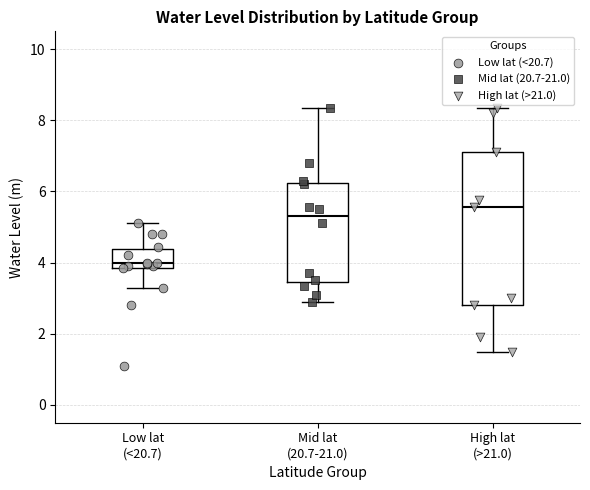

Which box is the tallest, from its lower edge to its upper edge?

High lat (>21.0)